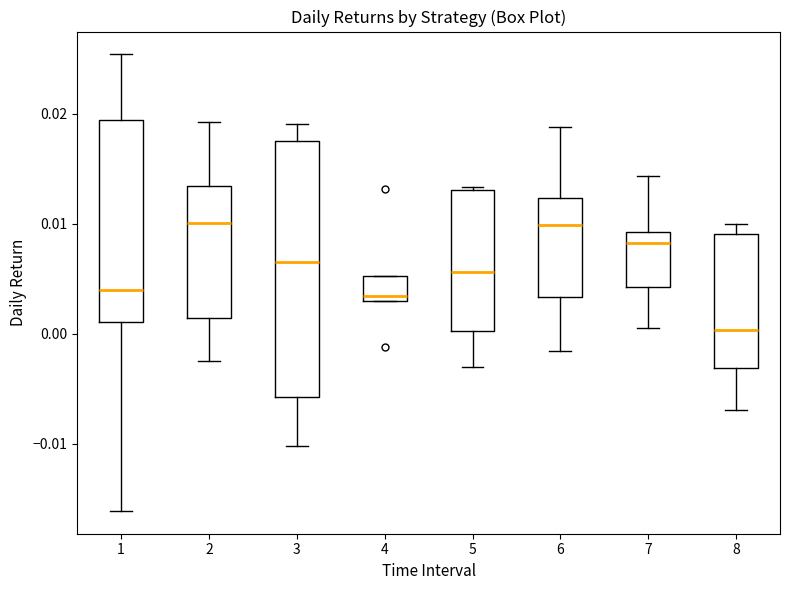

Reading left to right, transcribe this box plot: for each box, give where its median line is, the range the box spans, and where its two whiskers end, as read against the y-axis. The values are not printed on the chart, so give them approximately, as read against the axis.

1: median 0.004, box 0.001 to 0.019, whiskers -0.016 to 0.025
2: median 0.010, box 0.001 to 0.013, whiskers -0.003 to 0.019
3: median 0.007, box -0.006 to 0.018, whiskers -0.010 to 0.019
4: median 0.003 (just above the box's lower edge), box 0.003 to 0.005, whiskers 0.003 to 0.005
5: median 0.006, box 0.000 to 0.013, whiskers -0.003 to 0.013
6: median 0.010, box 0.003 to 0.012, whiskers -0.002 to 0.019
7: median 0.008, box 0.004 to 0.009, whiskers 0.000 to 0.014
8: median 0.000, box -0.003 to 0.009, whiskers -0.007 to 0.010